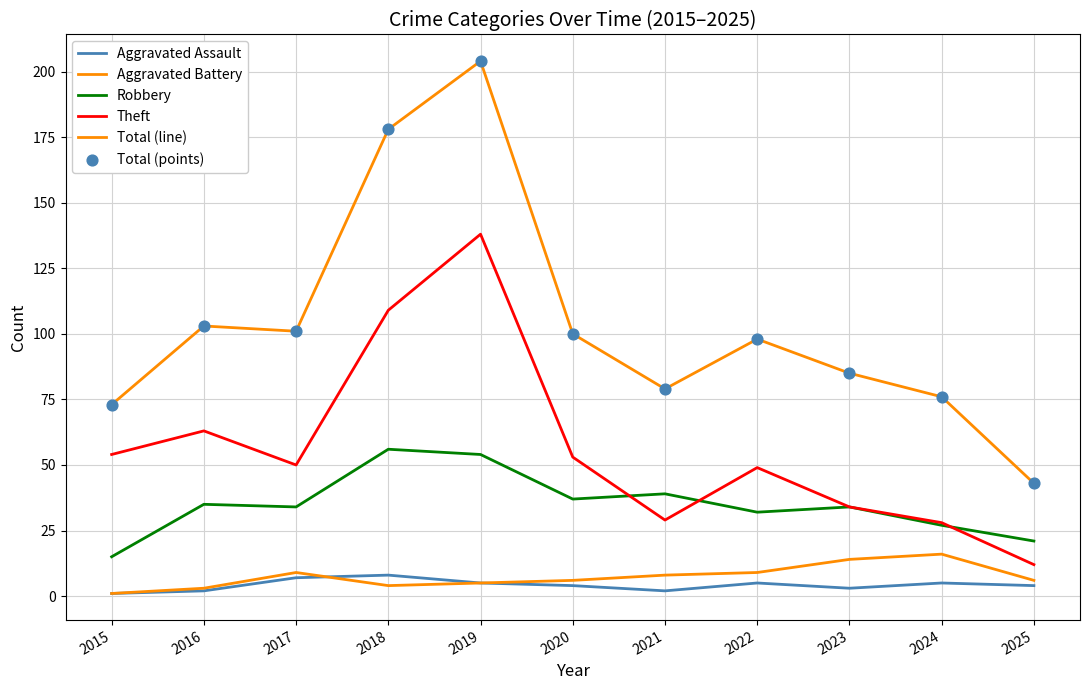

Is this an area chart (filled region under the line)?

No